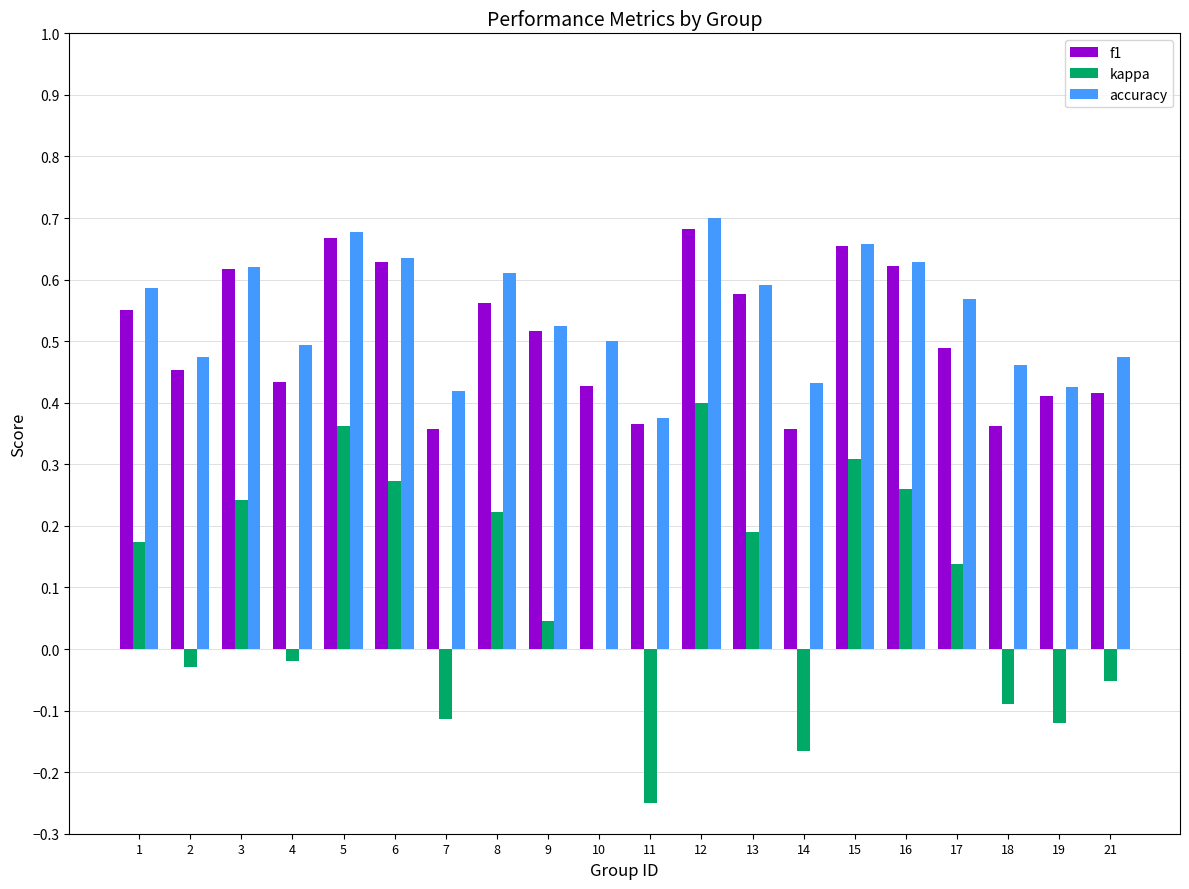

What is the total value across all series at 13?

1.4